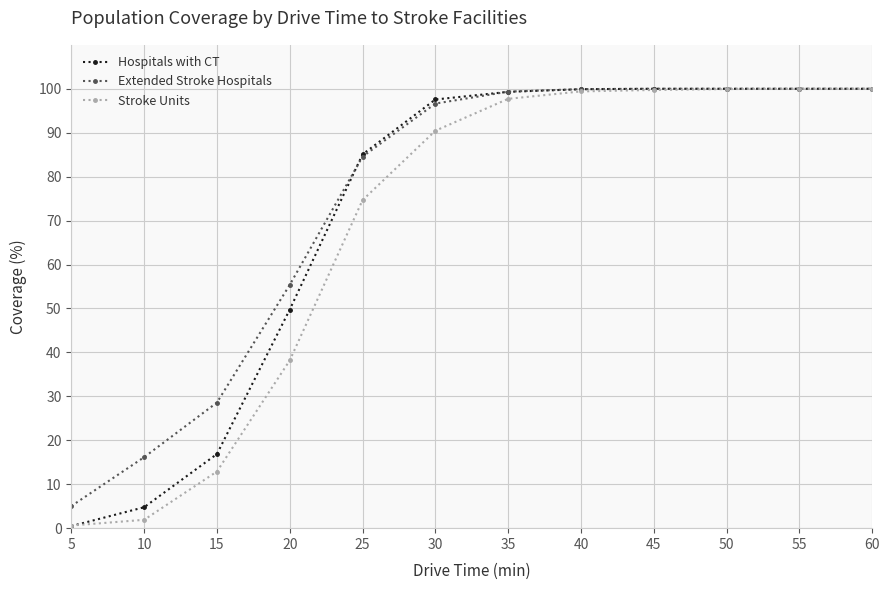

What are all the series names shown in the legend?

Hospitals with CT, Extended Stroke Hospitals, Stroke Units